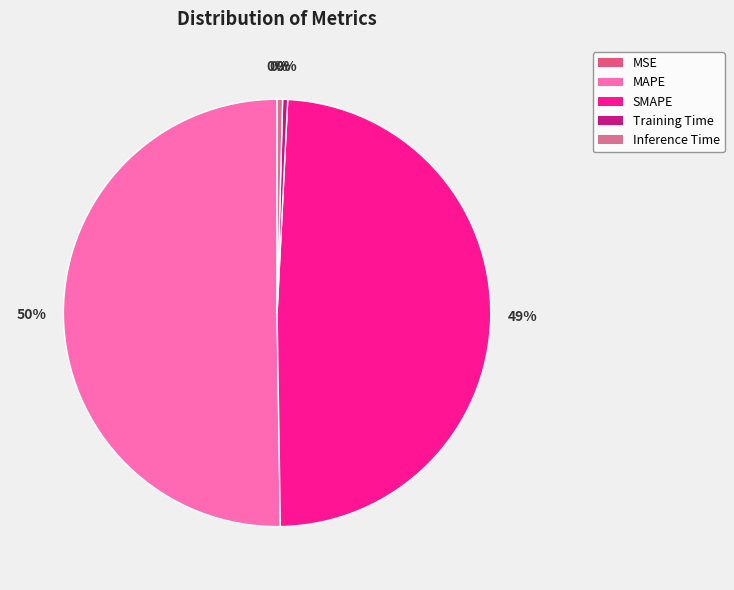

Count the number of slices in the pie.

5